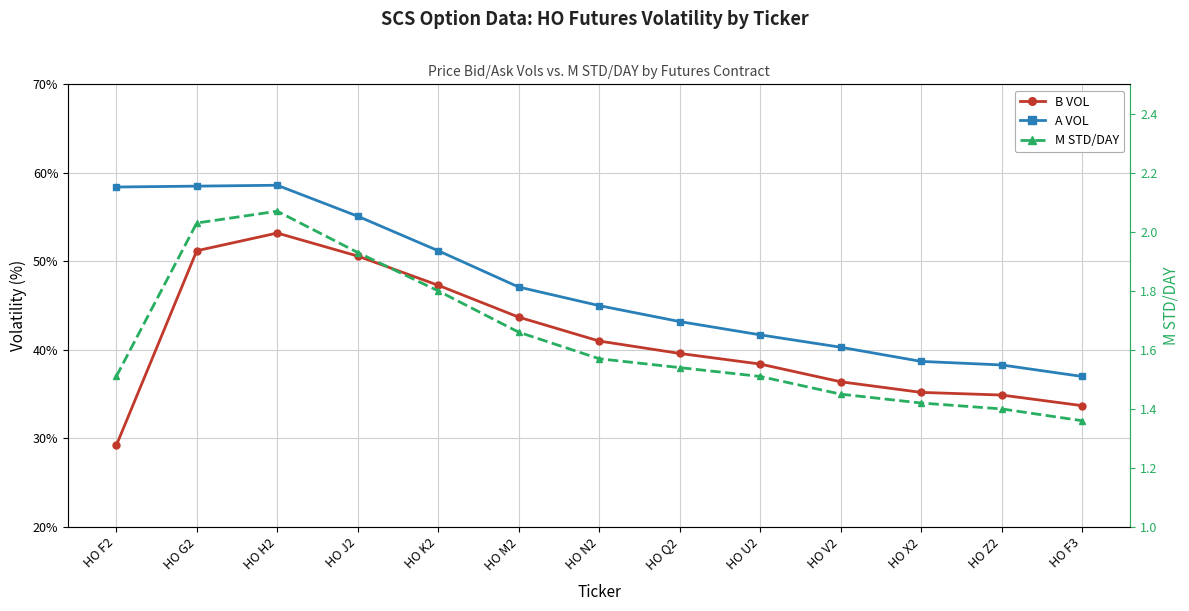

At how many categories does at least one series exceed 44?

7